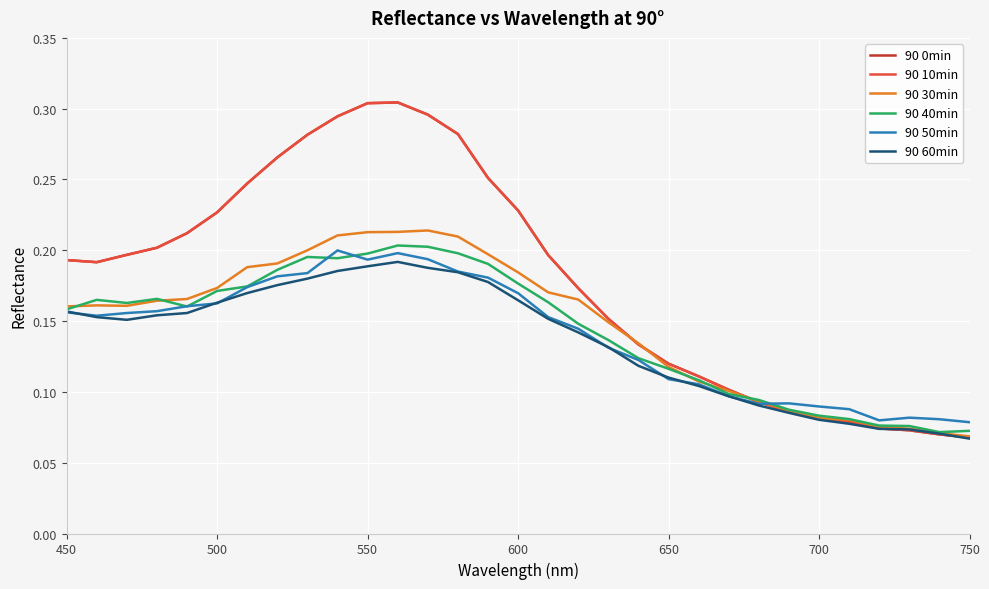

Is this an area chart (filled region under the line)?

No